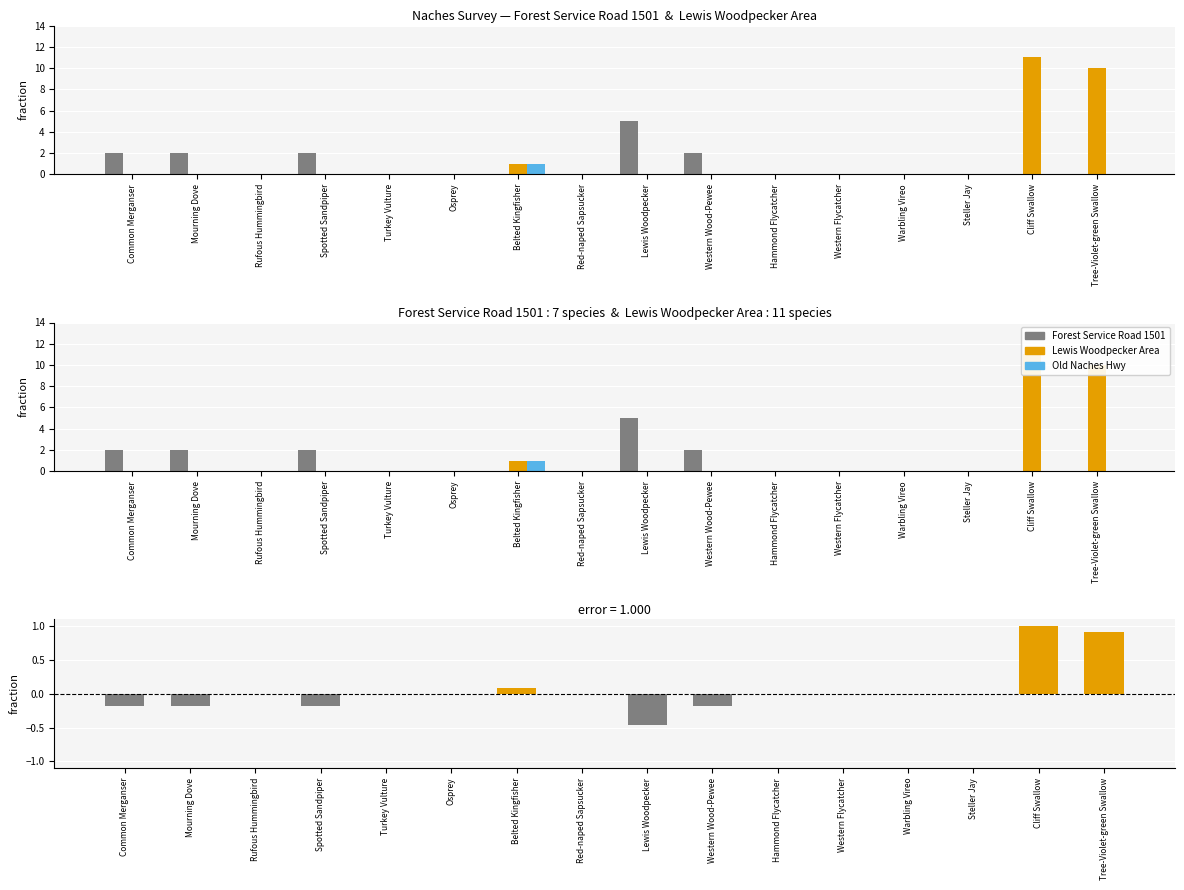

Reading left to right, transcribe all the data shown in this chart.

Forest Service Road 1501: 2.0	2.0	0.0	2.0	0.0	0.0	0.0	0.0	5.0	2.0	0.0	0.0	0.0	0.0	0.0	0.0
Lewis Woodpecker Area: 0.0	0.0	0.0	0.0	0.0	0.0	1.0	0.0	0.0	0.0	0.0	0.0	0.0	0.0	11.0	10.0
Old Naches Hwy: 0.0	0.0	0.0	0.0	0.0	0.0	1.0	0.0	0.0	0.0	0.0	0.0	0.0	0.0	0.0	0.0
Lewis WP Area − Forest Svc Rd 1501: -0.2	-0.2	0.0	-0.2	0.0	0.0	0.1	0.0	-0.5	-0.2	0.0	0.0	0.0	0.0	1.0	0.9